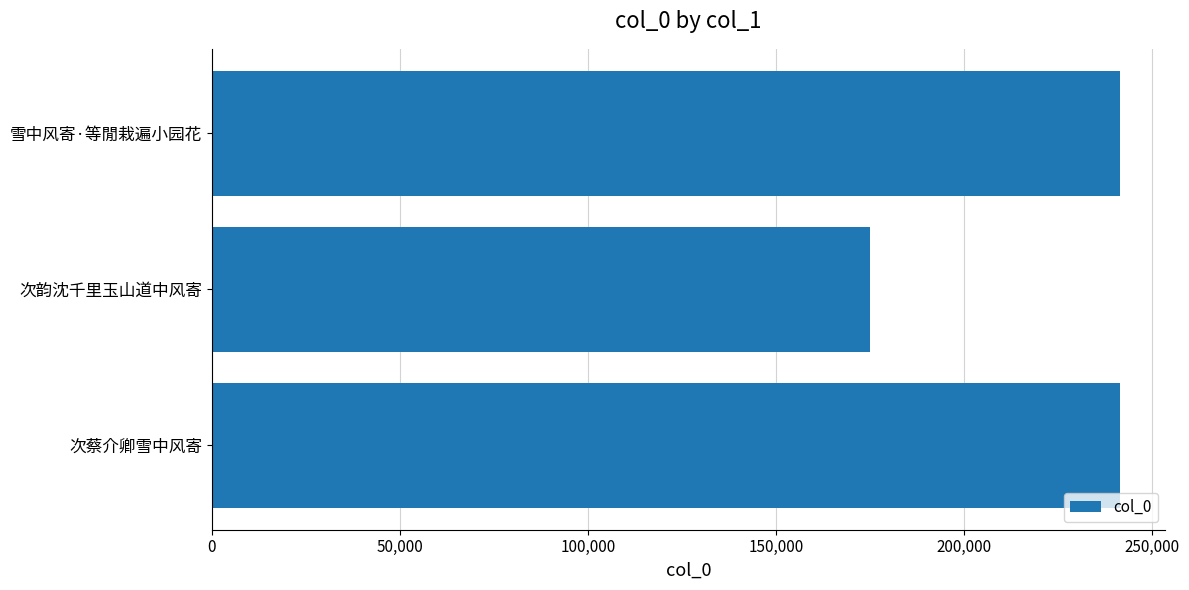

What value does the data have at 次韵沈千里玉山道中风寄?

175099